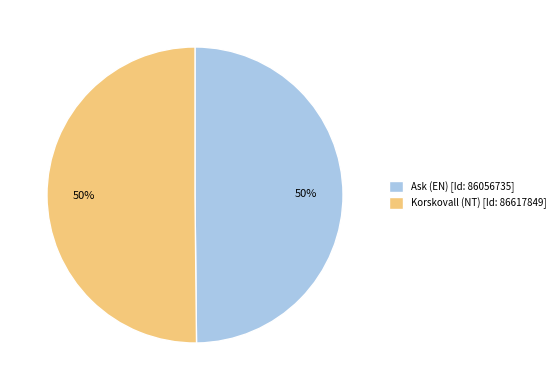

To the nearest percent, what is the average slice percentage?

50%